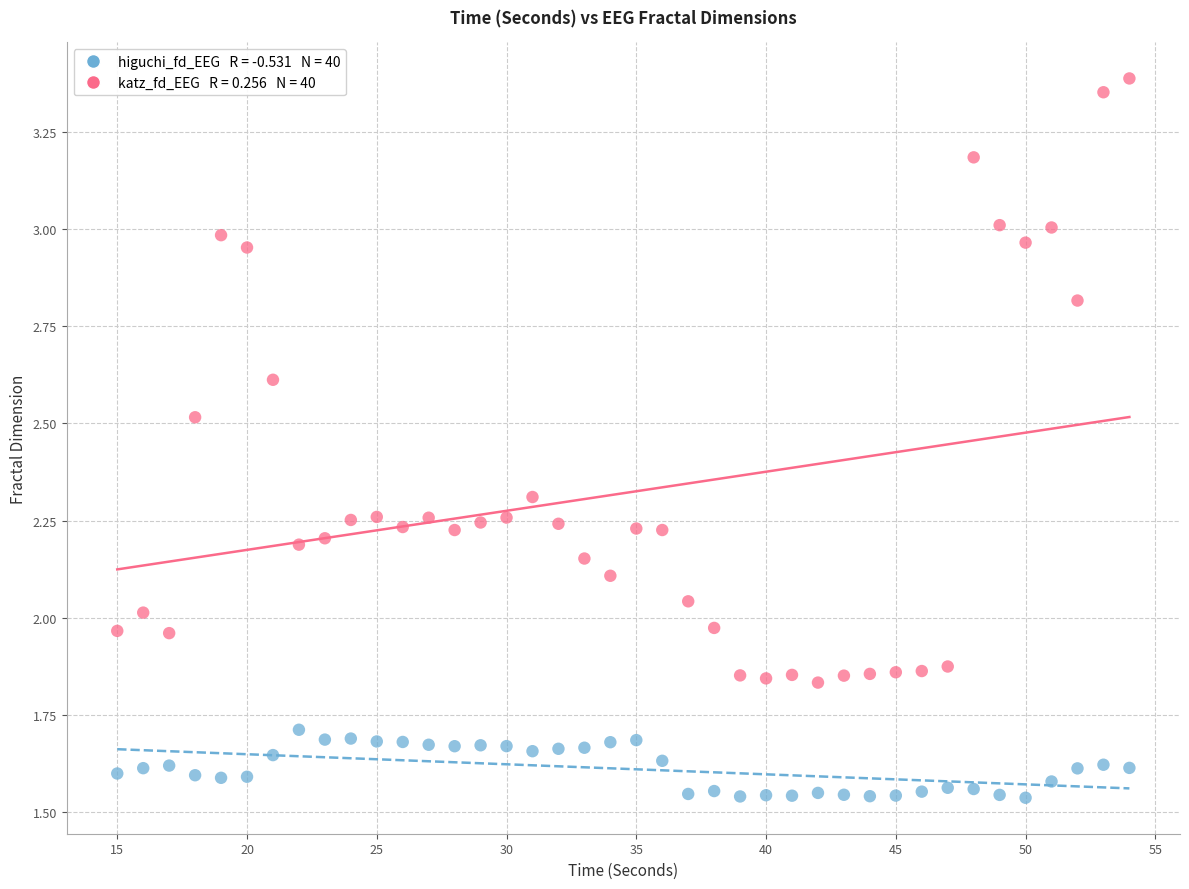

How many data points are displayed?

80